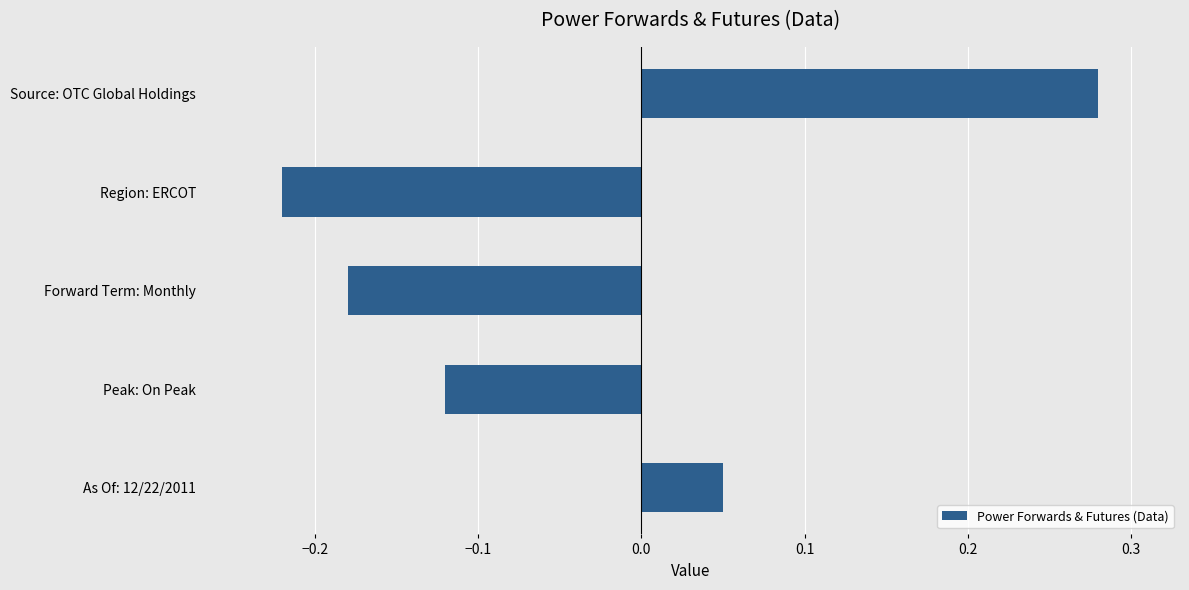

The chart shows a value of 0.0 at As Of: 12/22/2011. True or false?

False